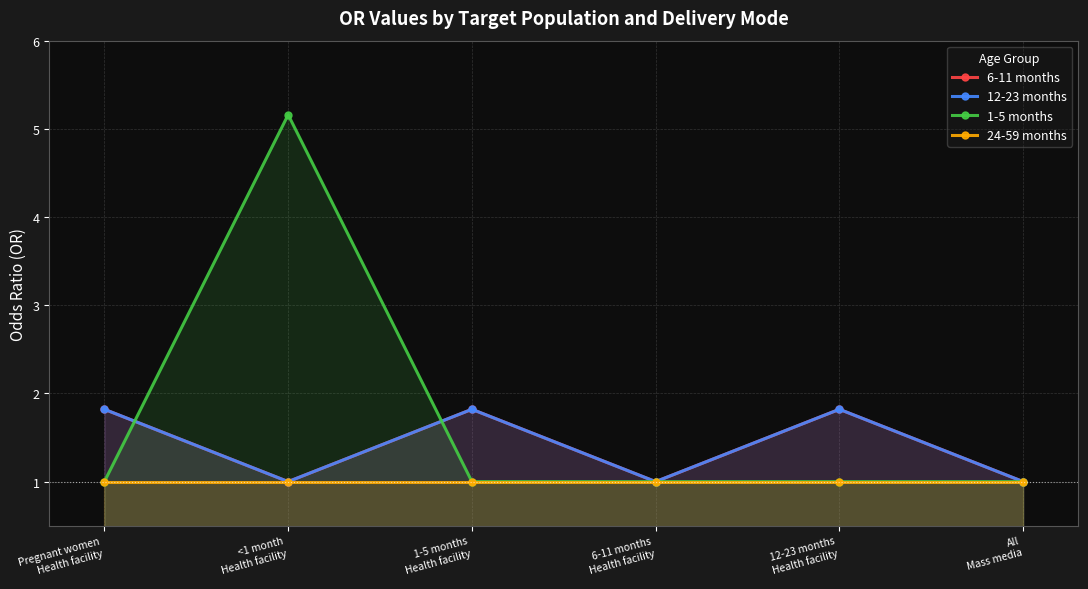

Where is 6-11 months nearest to the value 1?

<1 month
Health facility